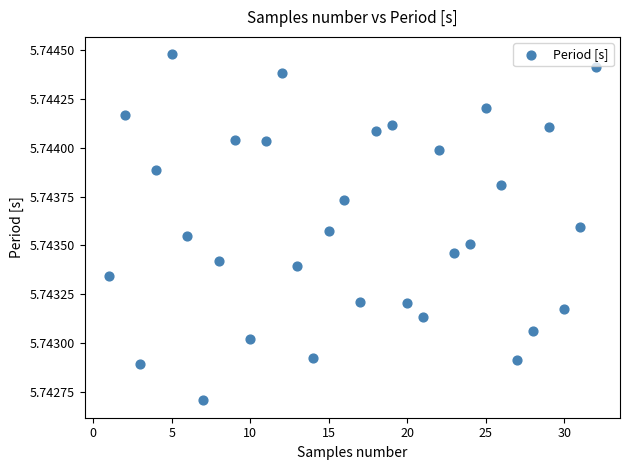

What is the range of X values (max minus min)?

31.0